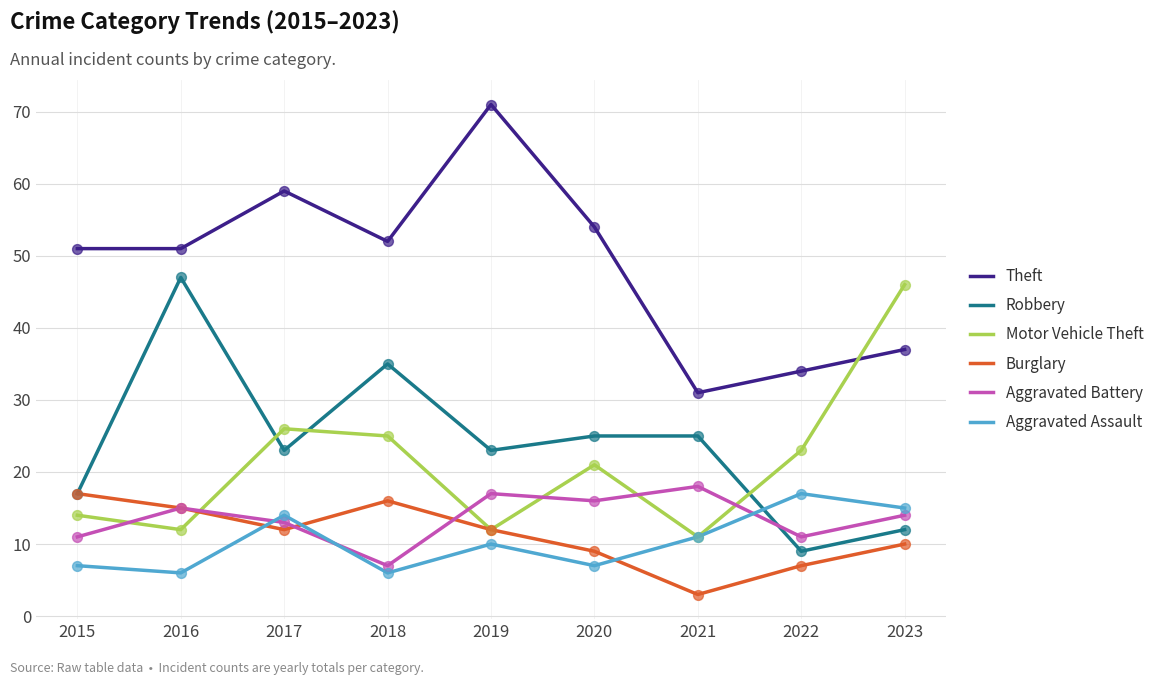

What is the difference between the highest and lowest values at 2021?

28